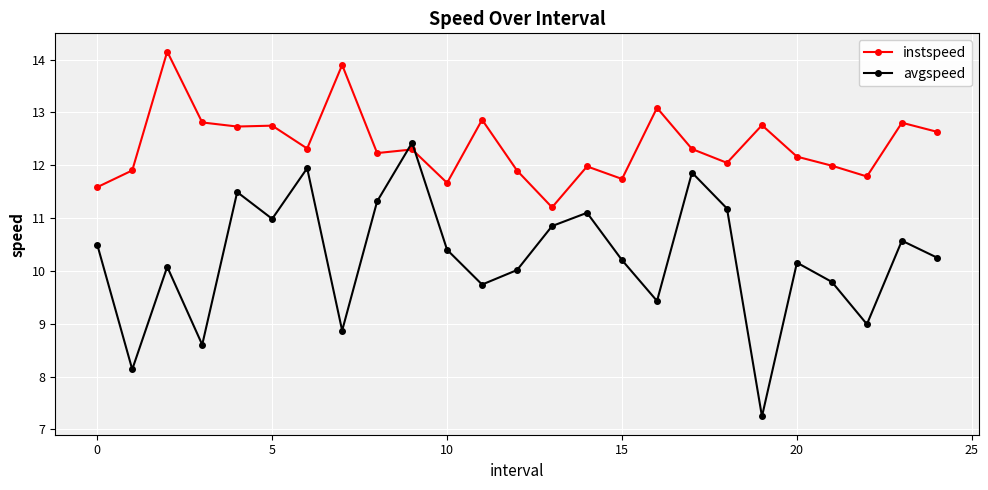

What is the sum of all avgspeed values?

256.1